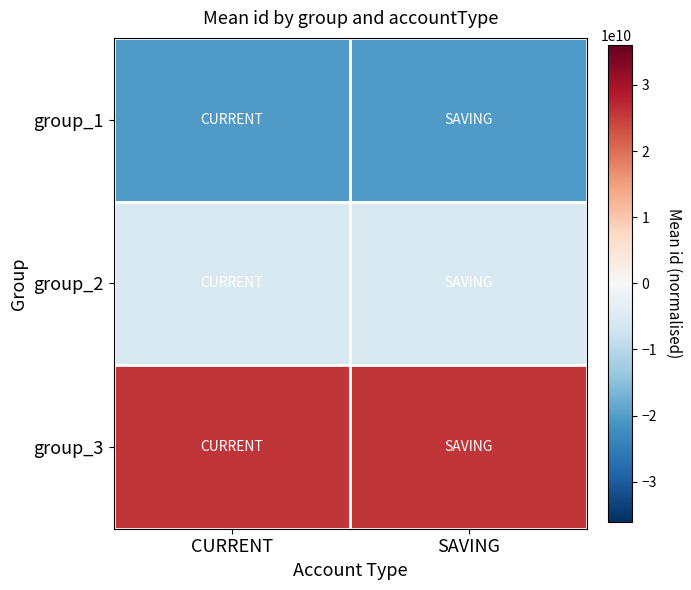

Reading left to right, what are all the values shown in this chart?

group_1: CURRENT=-20298493414.7	SAVING=-20298493411.7
group_2: CURRENT=-5444328110.7	SAVING=-5444328106.7
group_3: CURRENT=25742821520.3	SAVING=25742821523.3